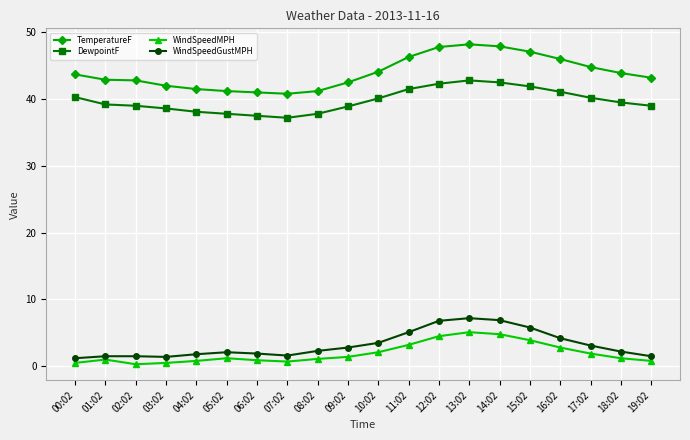

Is the value of DewpointF at 05:02 greater than the value of WindSpeedMPH at 09:02?

Yes